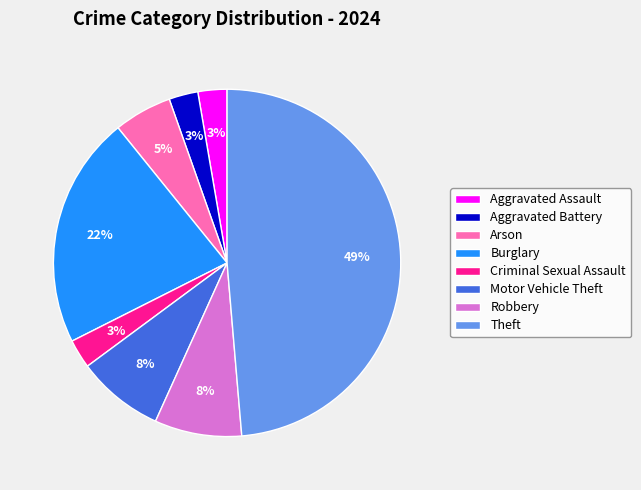

Is the sum of Robbery and Theft greater than half?

Yes